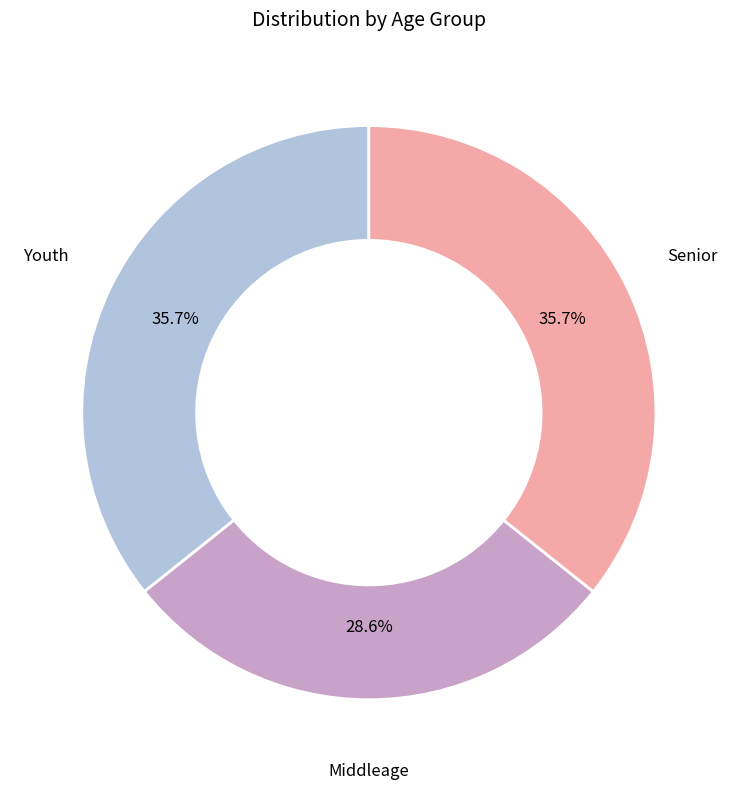

To the nearest percent, what percentage of the pie is Senior?

36%